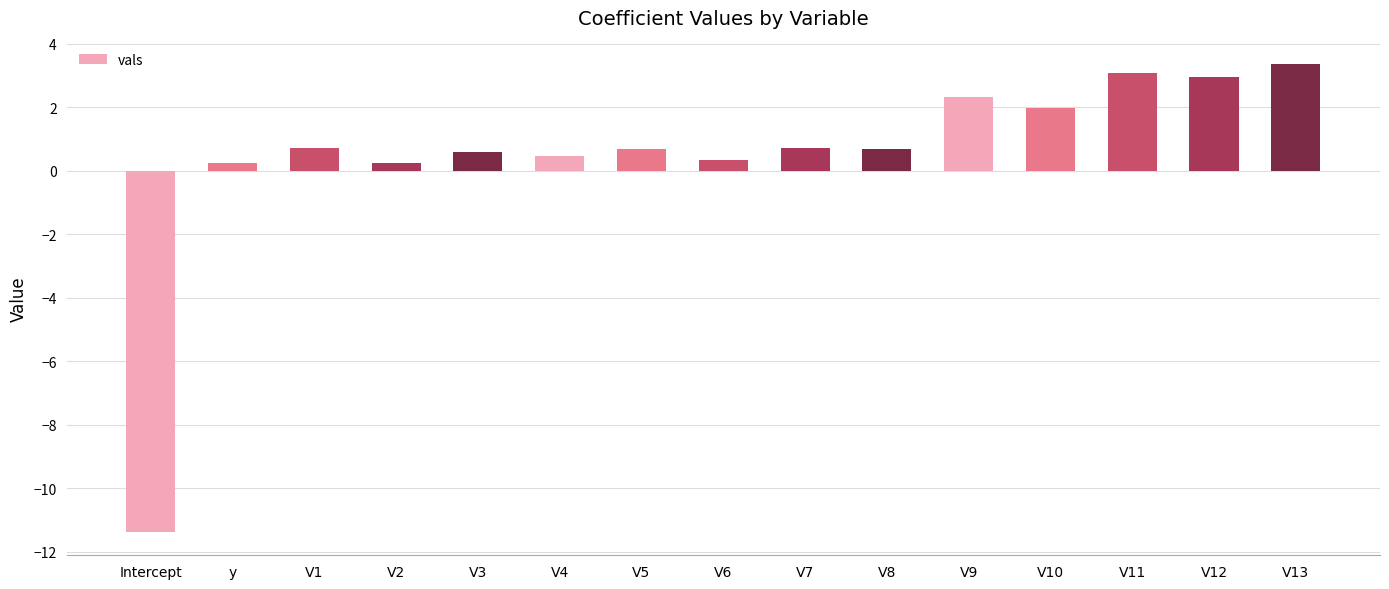

At which category does the chart reach its minimum across all series?

Intercept